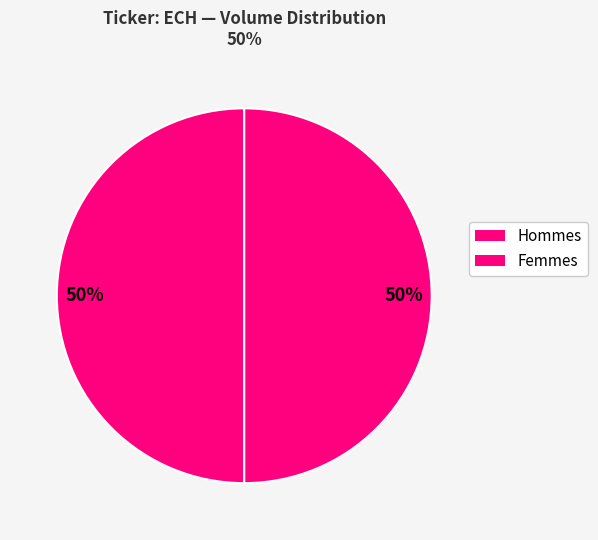

How many slices are in this pie chart?

2